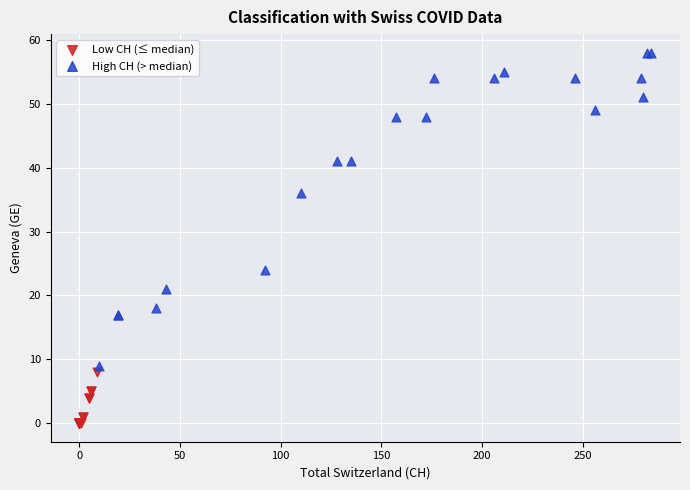

Which series has the widest spread of Y values?

High CH (> median)